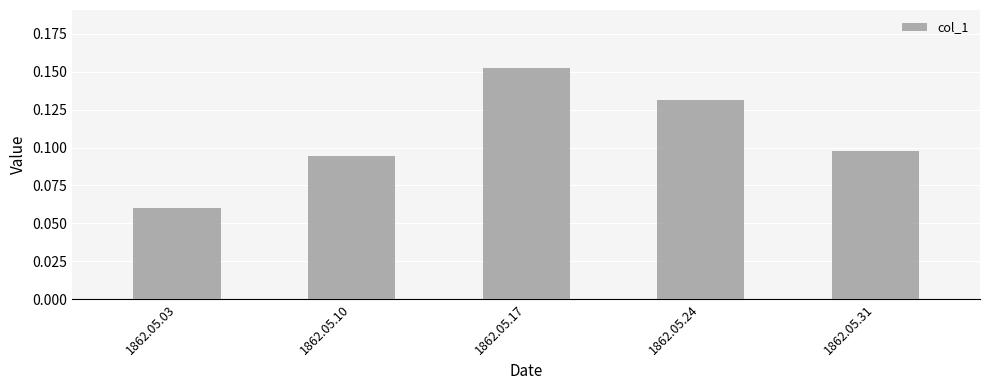

At which category does the chart reach its peak across all series?

1862.05.17